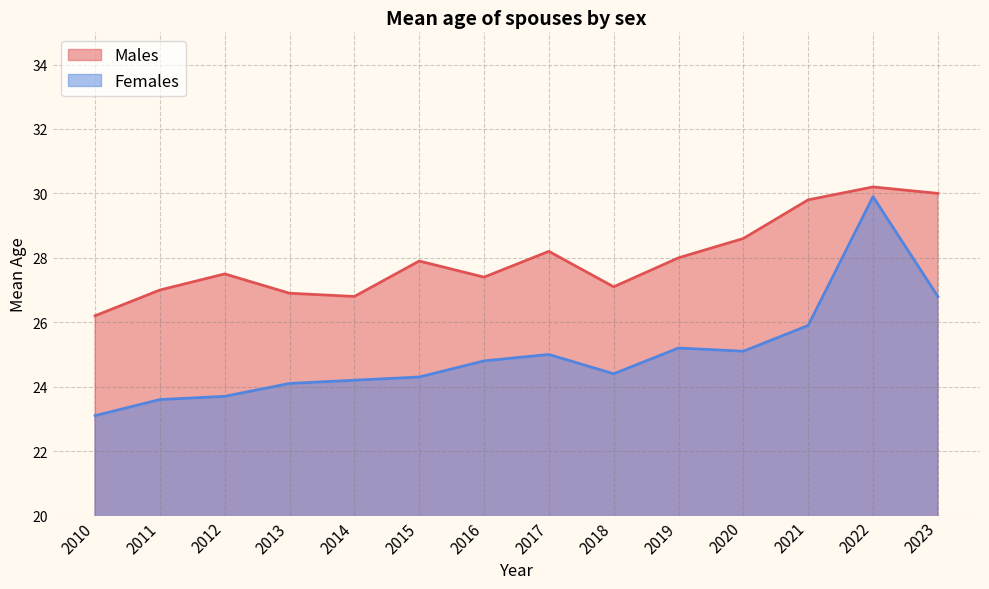

The value of Females at 2016 is 24.8. True or false?

True